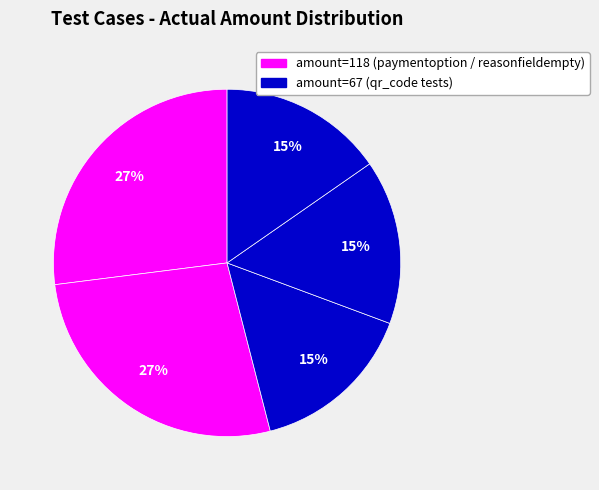

Count the number of slices in the pie.

5